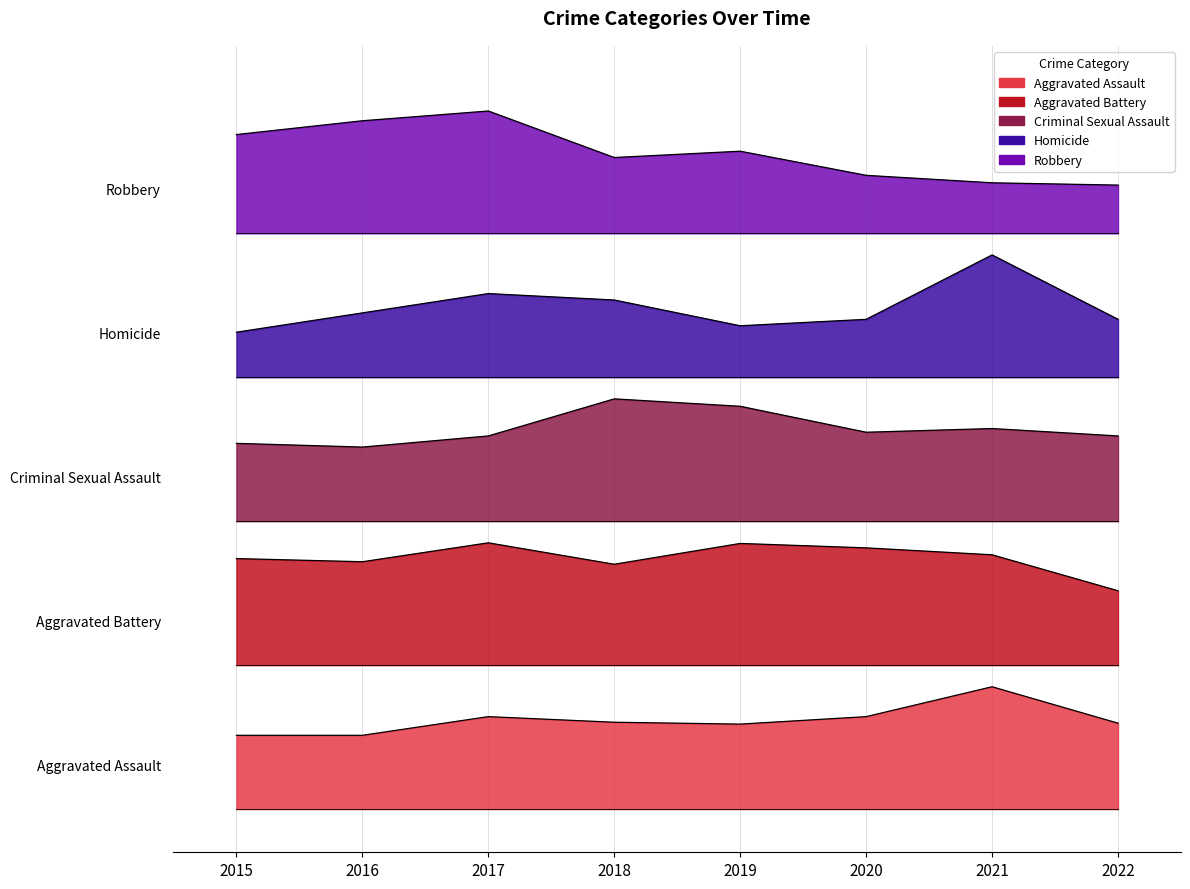

Read the Aggravated Battery value at 2020.

145.2